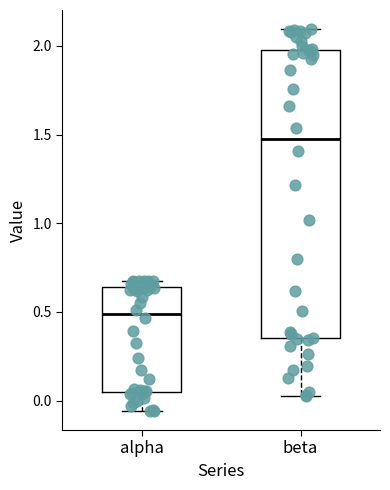

Reading left to right, read every box against the y-axis: the position of its median line, the range the box covers, and the ends of its whiskers. The values are not printed on the chart, so give them approximately, as read against the axis.

alpha: median 0.50, box 0.05 to 0.65, whiskers -0.05 to 0.70
beta: median 1.45, box 0.35 to 2.00, whiskers 0.05 to 2.10